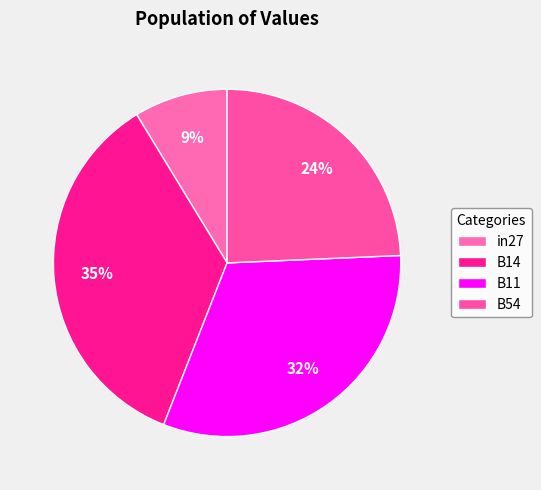

Rank the categories by value from lowest to highest.

in27, B54, B11, B14